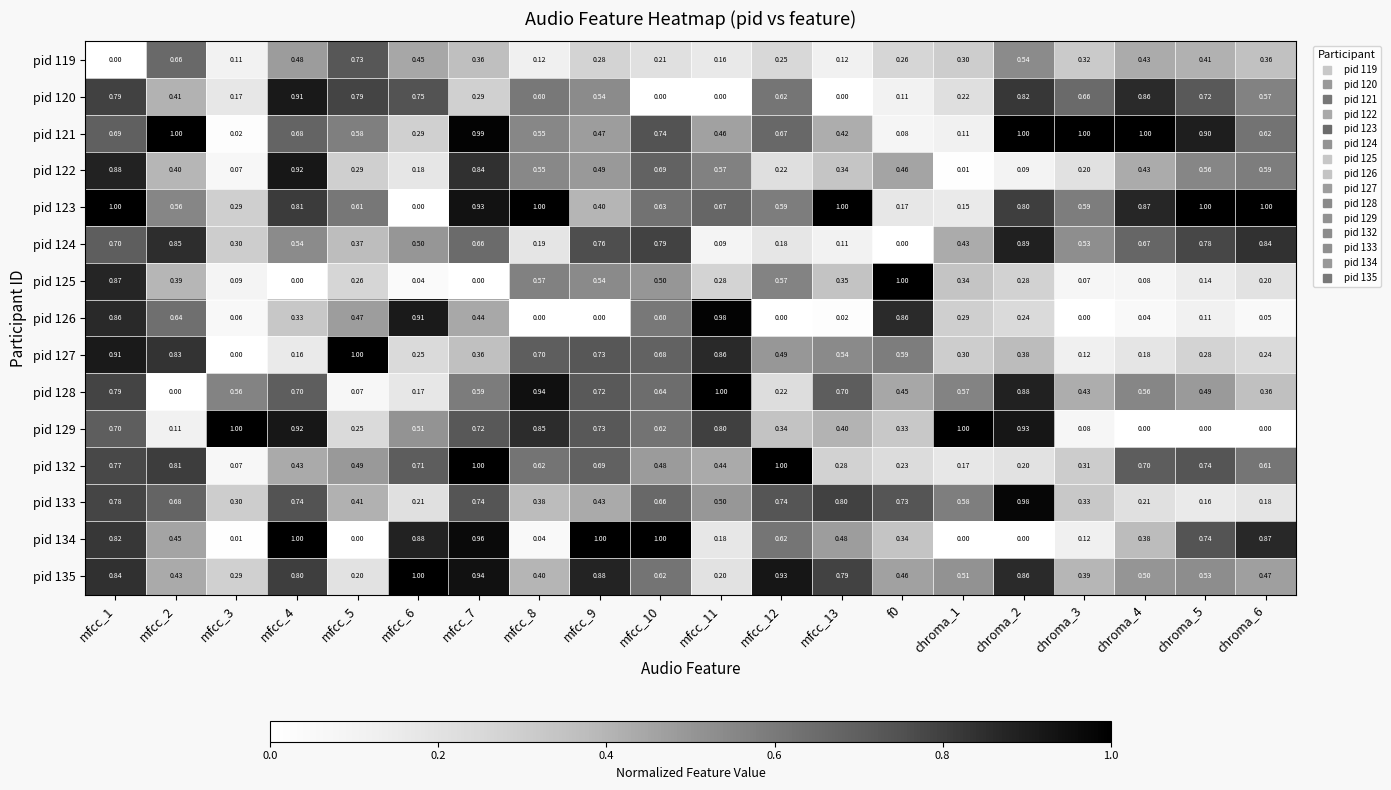

What is the total value across all series at chroma_4?

6.9